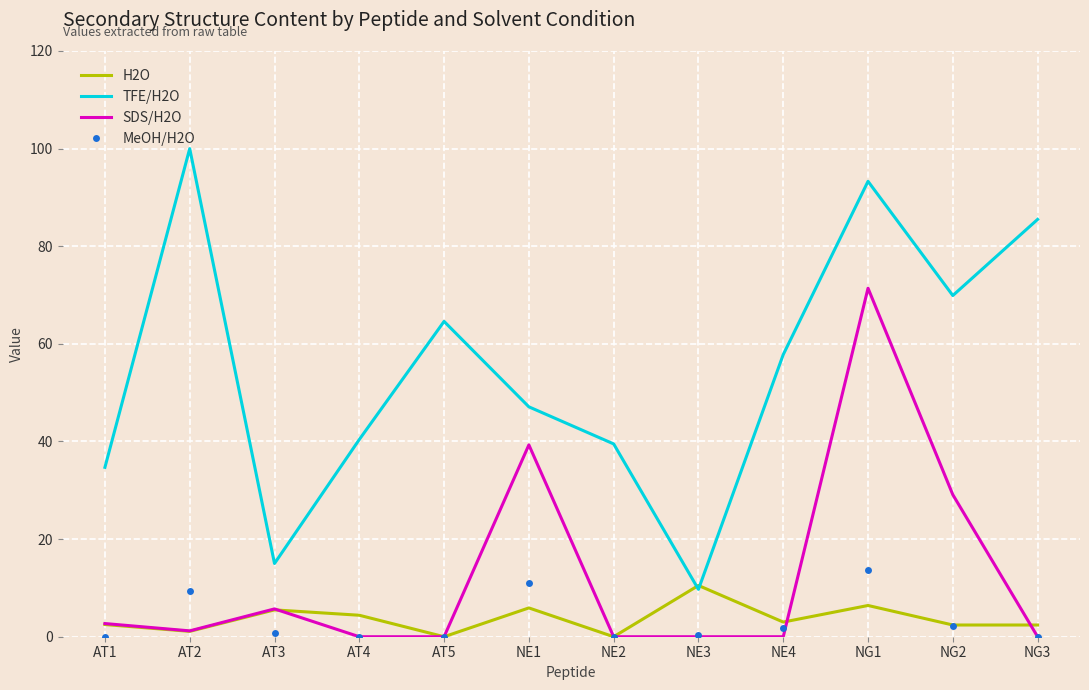

What are all the series names shown in the legend?

H2O, TFE/H2O, SDS/H2O, MeOH/H2O